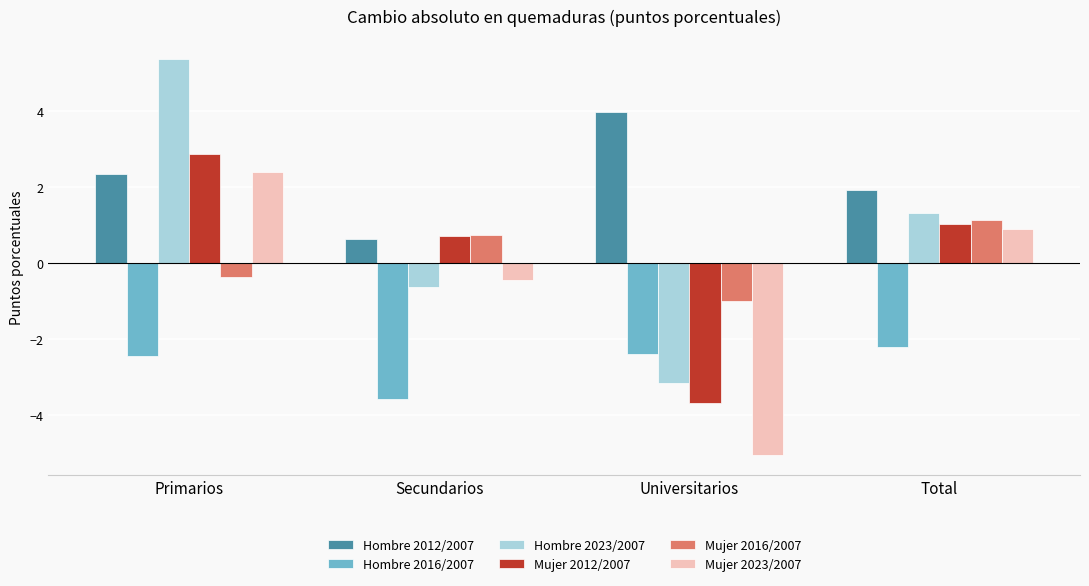

Which series has the widest spread of values?

Hombre 2023/2007